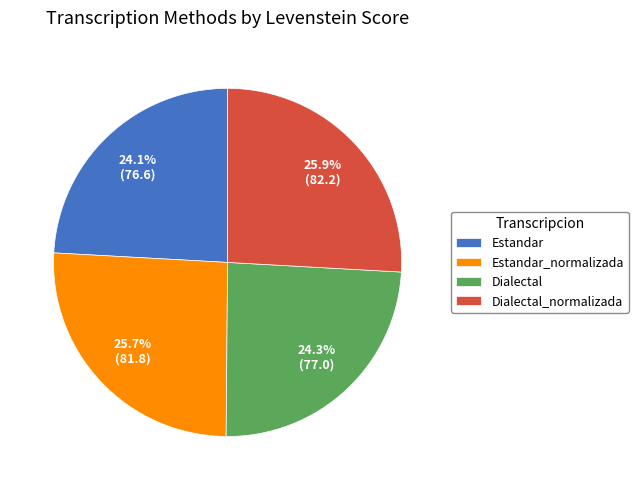

Combined, what portion of the pie is Dialectal and Estandar?

48.4%